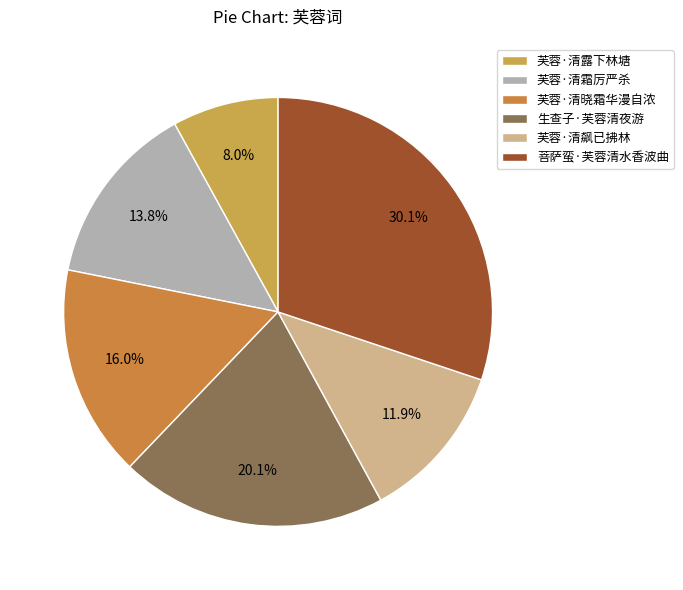

Which slice is the largest?

菩萨蛮·芙蓉清水香波曲